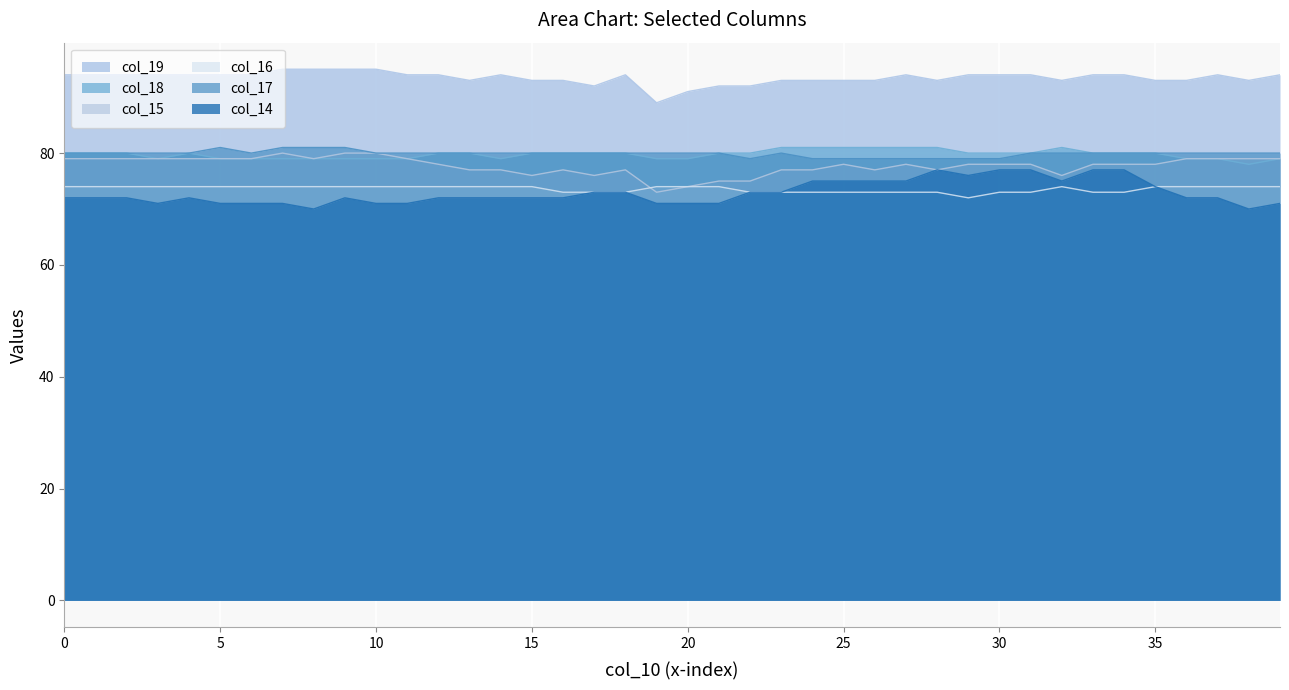

Where is the first local maximum for col_15?

71